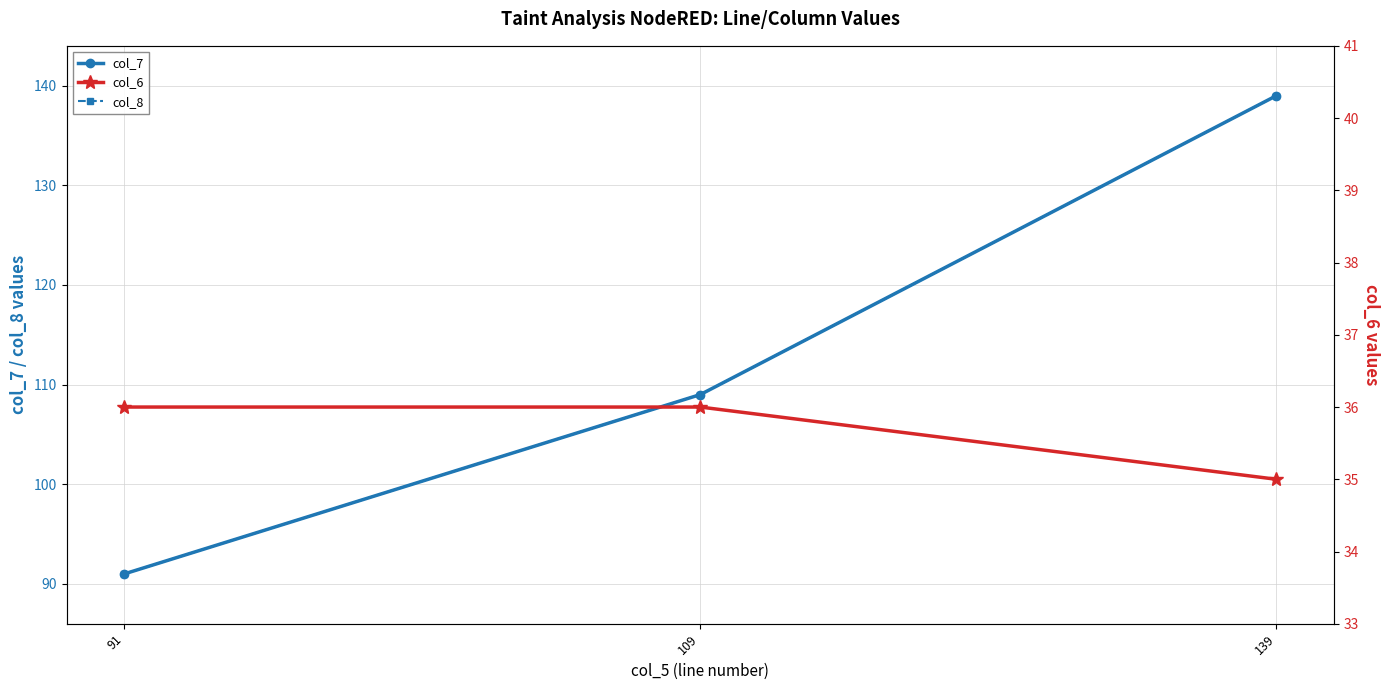

Reading left to right, list all the values displayed in this chart.

col_7: 91=91	109=109	139=139
col_8: 91=91	109=109	139=139
col_6: 91=36	109=36	139=35